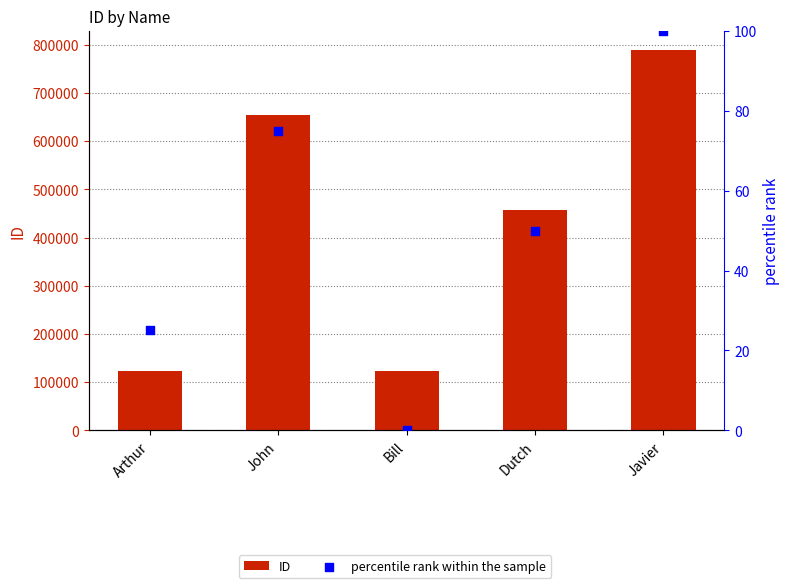

Which series has the largest Y range (max minus min)?

ID